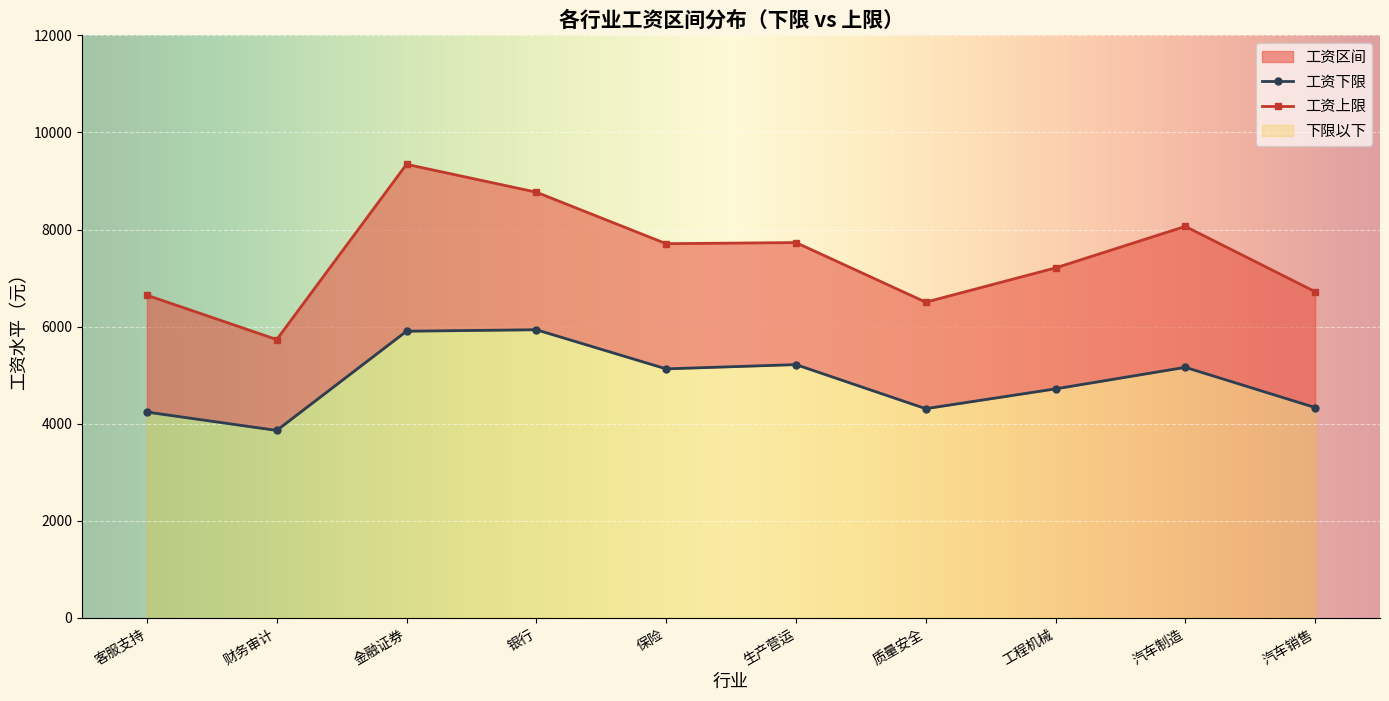

List the series in order of their overall mean, highest first.

工资上限, 工资下限